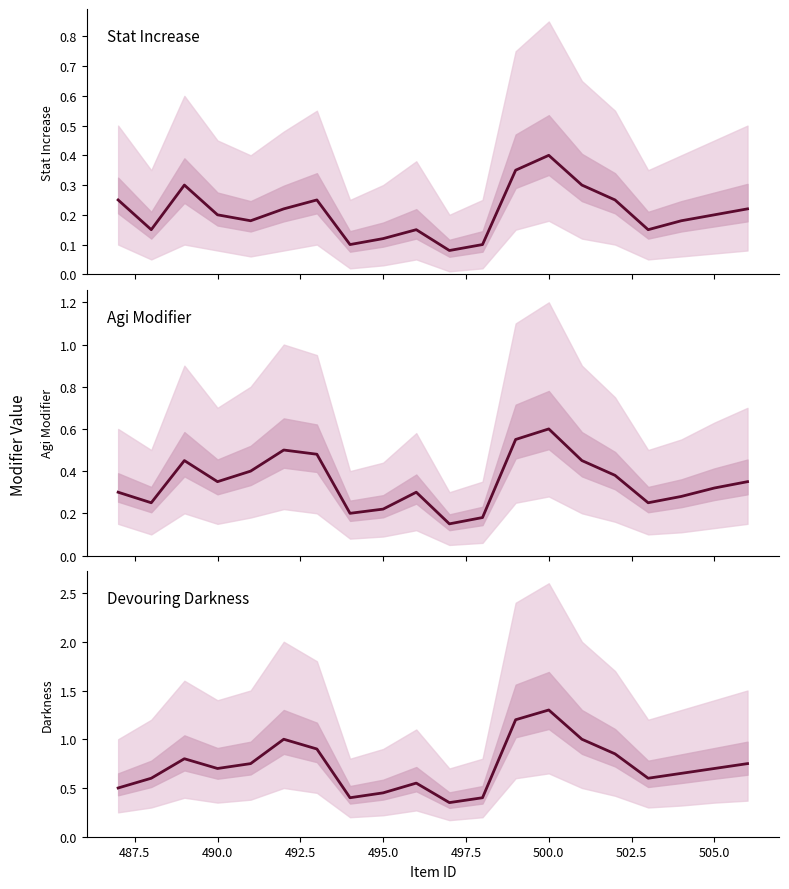

At 497.5, list the series in order from largest to smallest.

devouring_darkness / copper_coin_cost (mean), agi_mod / devouring_light (mean), increase_stat_by / focus_mod (mean)